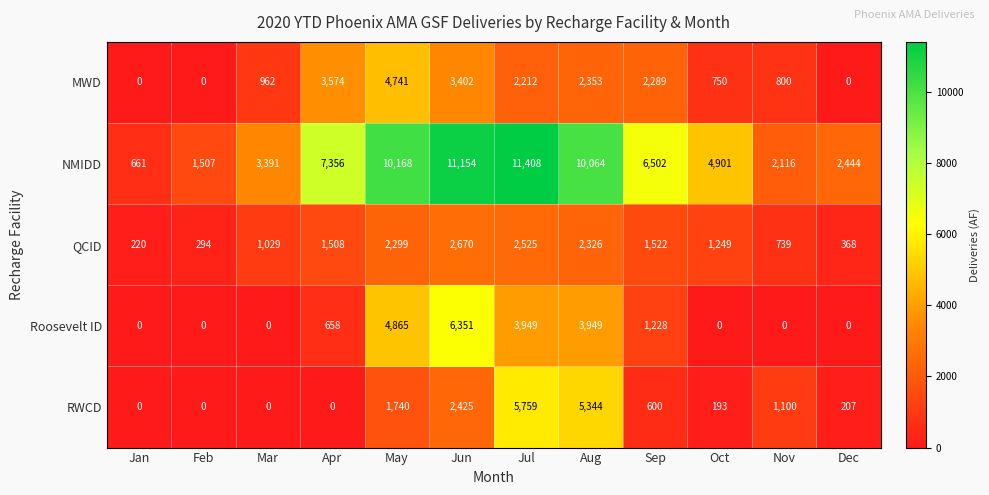

Between Feb and Sep, which series saw the biggest shift?

NMIDD